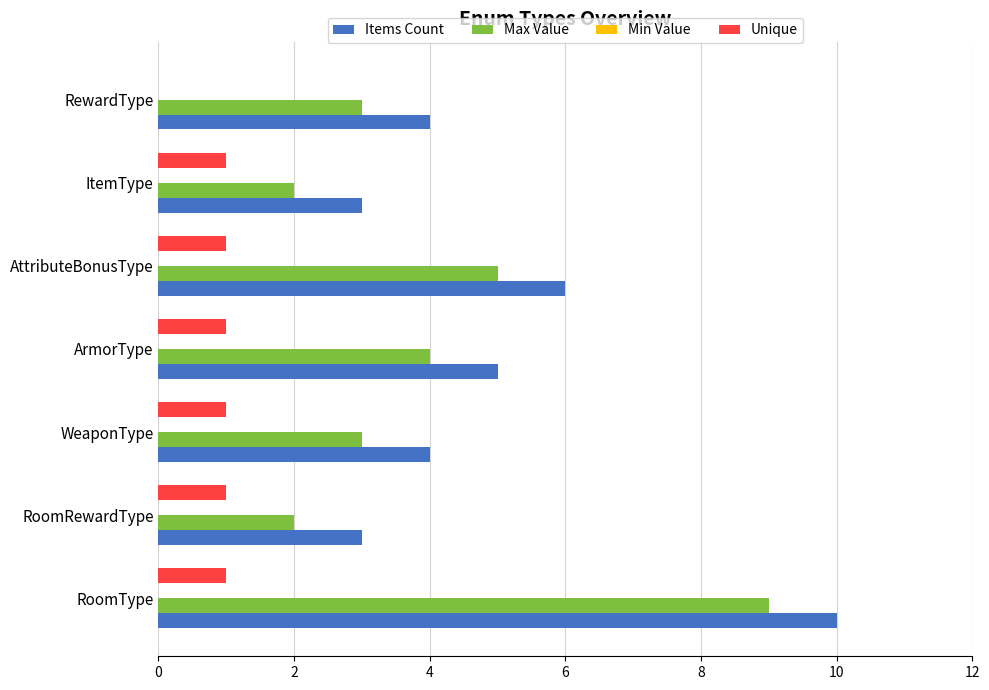

Count the number of data series in this chart.

3